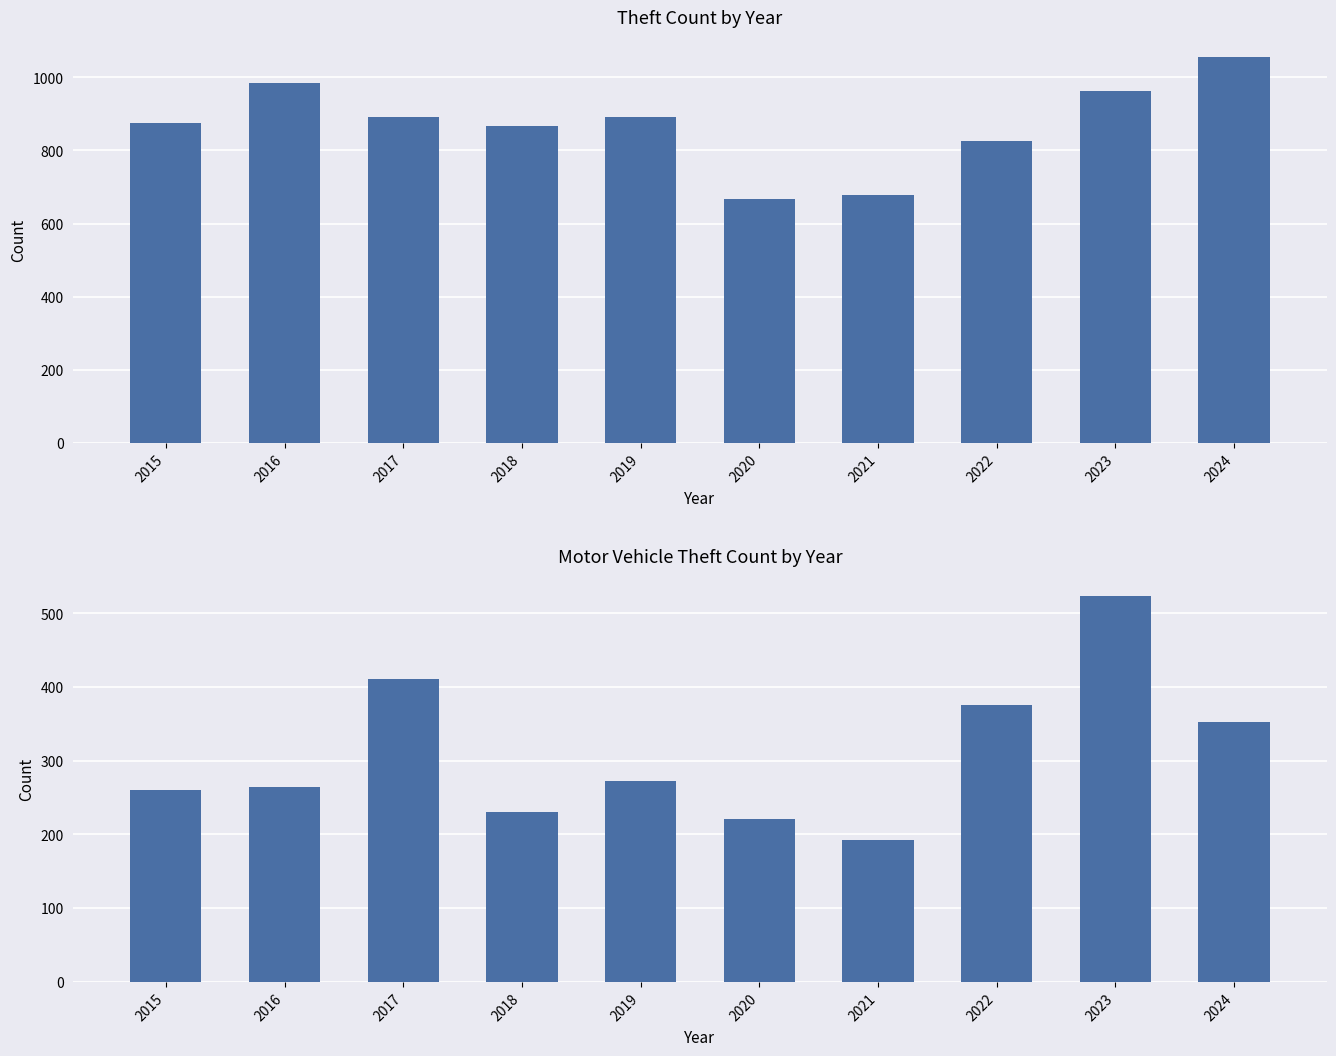

The Theft series shows 1256 at 2017. True or false?

False